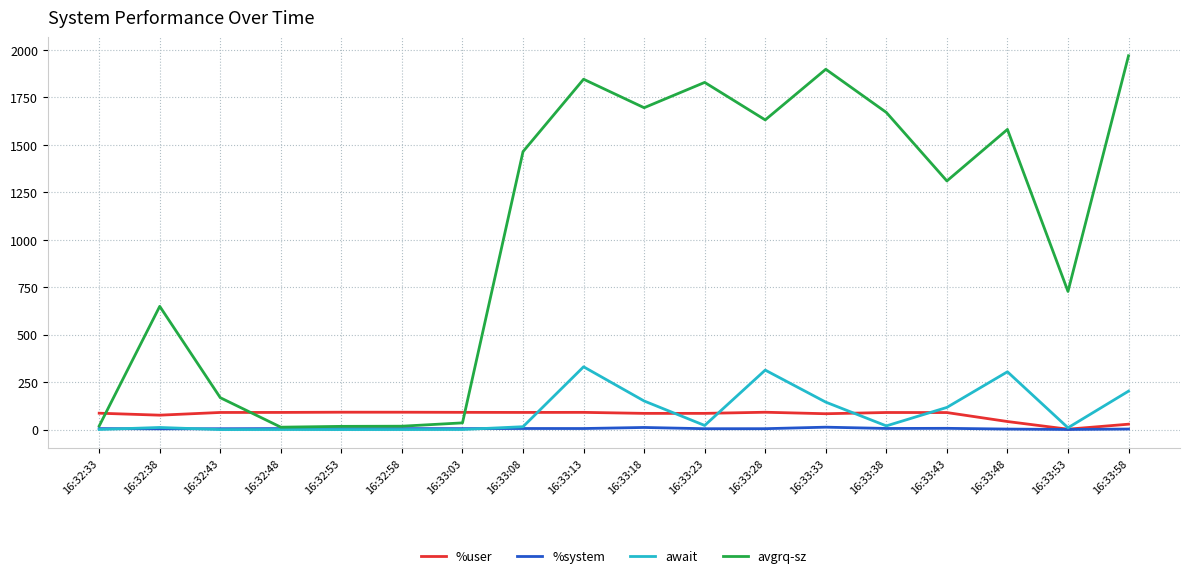

How many lines are shown in the chart?

4